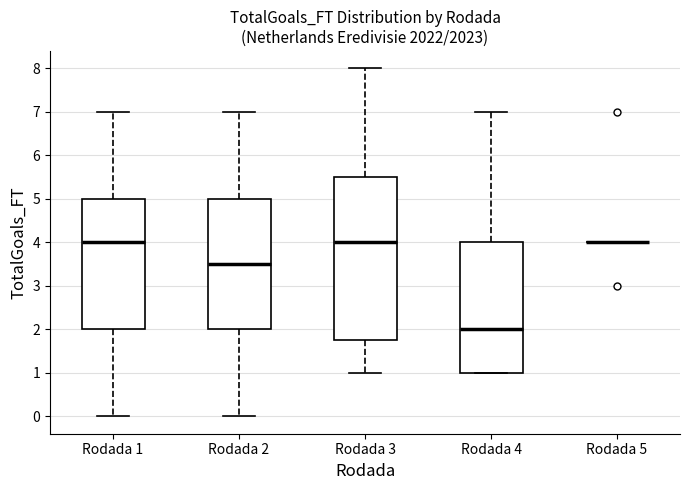

Reading left to right, transcribe this box plot: for each box, give where its median line is, the range the box spans, and where its two whiskers end, as read against the y-axis. The values are not printed on the chart, so give them approximately, as read against the axis.

Rodada 1: median 4.0, box 2.0 to 5.0, whiskers 0.0 to 7.0
Rodada 2: median 3.5, box 2.0 to 5.0, whiskers 0.0 to 7.0
Rodada 3: median 4.0, box 1.8 to 5.5, whiskers 1.0 to 8.0
Rodada 4: median 2.0, box 1.0 to 4.0, whiskers 1.0 to 7.0
Rodada 5: box collapsed to a line at 4.0, whiskers 4.0 to 4.0